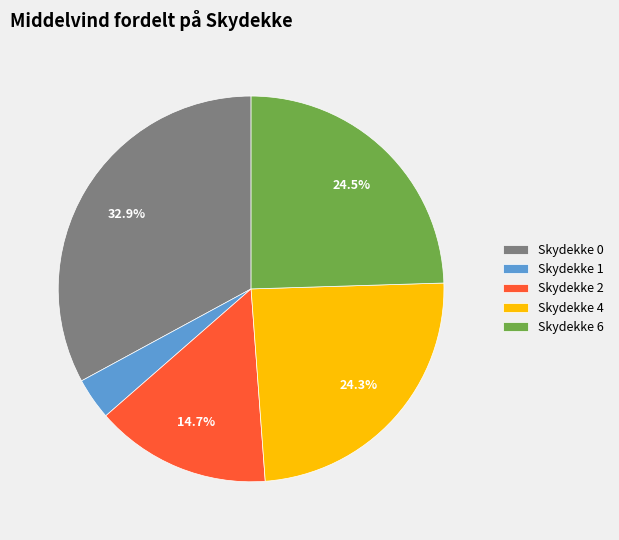

Does Skydekke 4 account for over 50% of the chart?

No